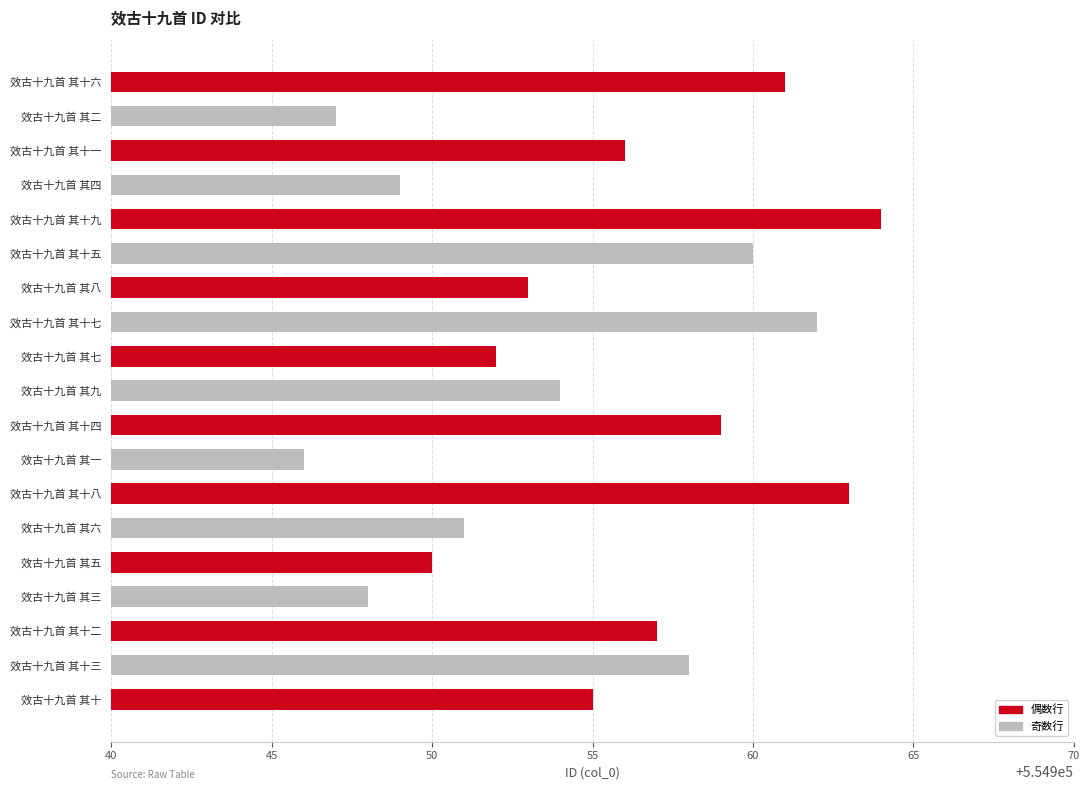

Are the bars grouped side by side (vs. stacked)?

No